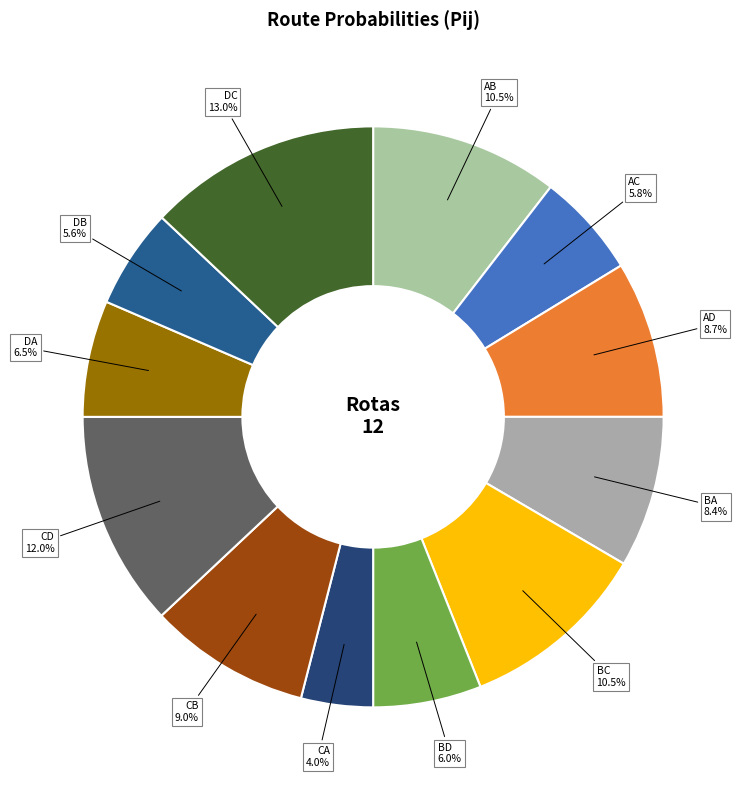

What is the smallest slice in the pie chart?

CA